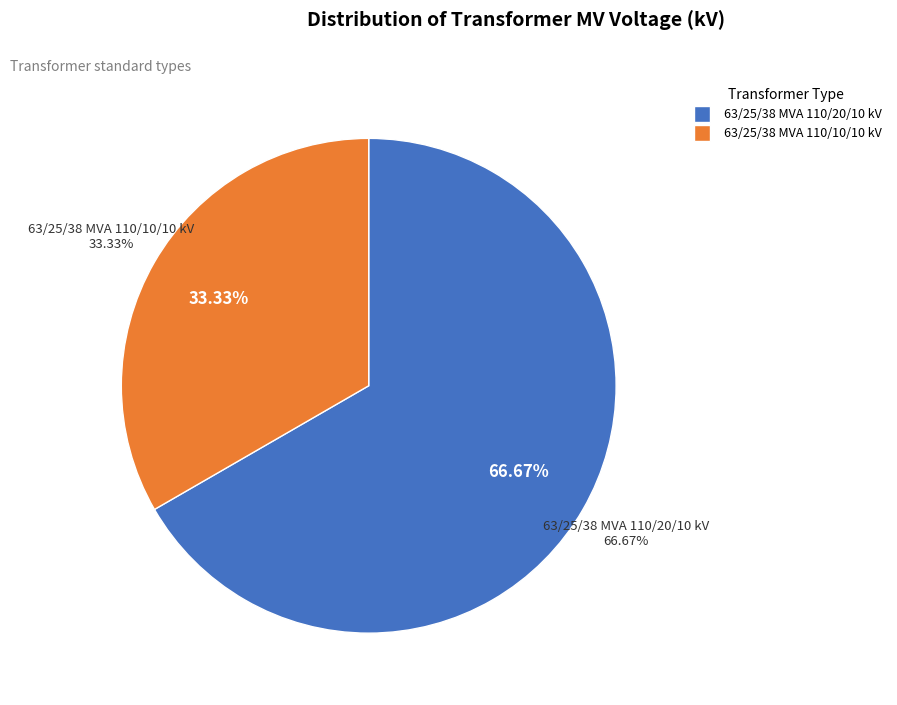

Which category accounts for the majority?

63/25/38 MVA 110/20/10 kV